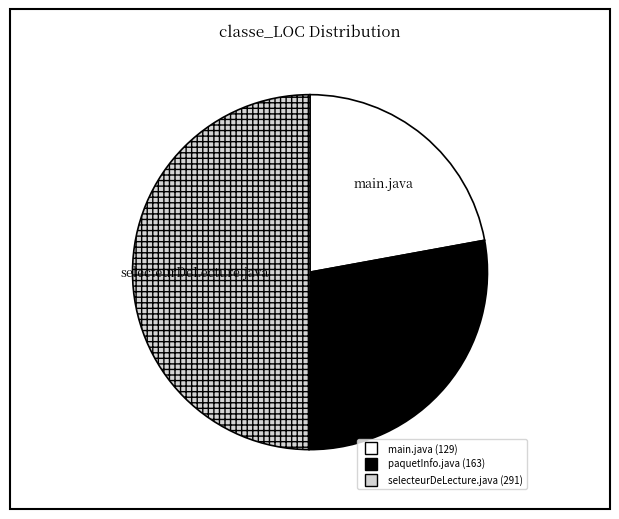

Combined, do main.java and selecteurDeLecture.java account for over 50%?

Yes